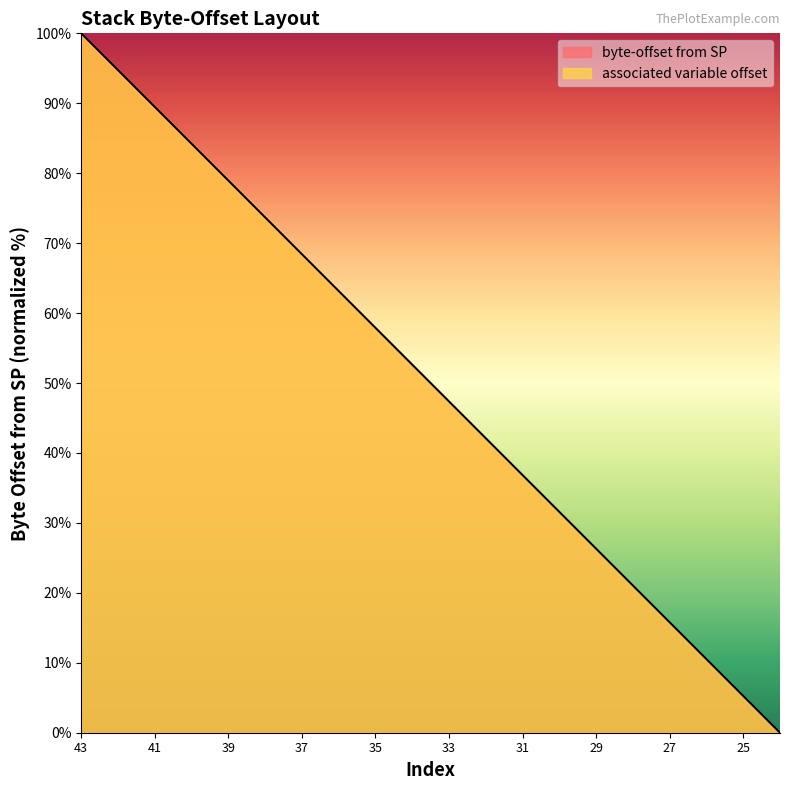

What are all the series names shown in the legend?

byte-offset from SP, associated variable offset